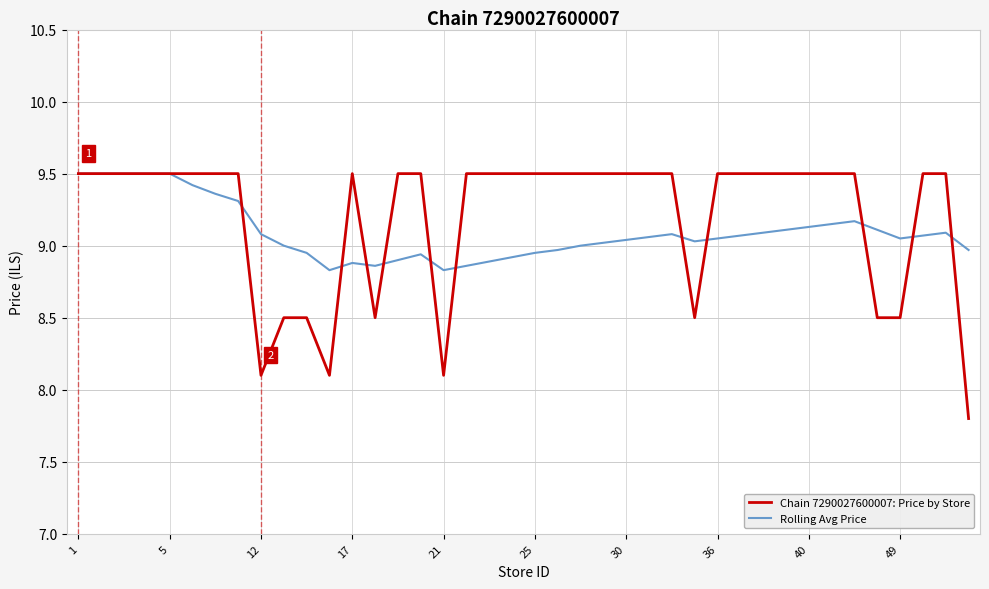

Which series has the largest range (max minus min)?

Chain 7290027600007: Price by Store